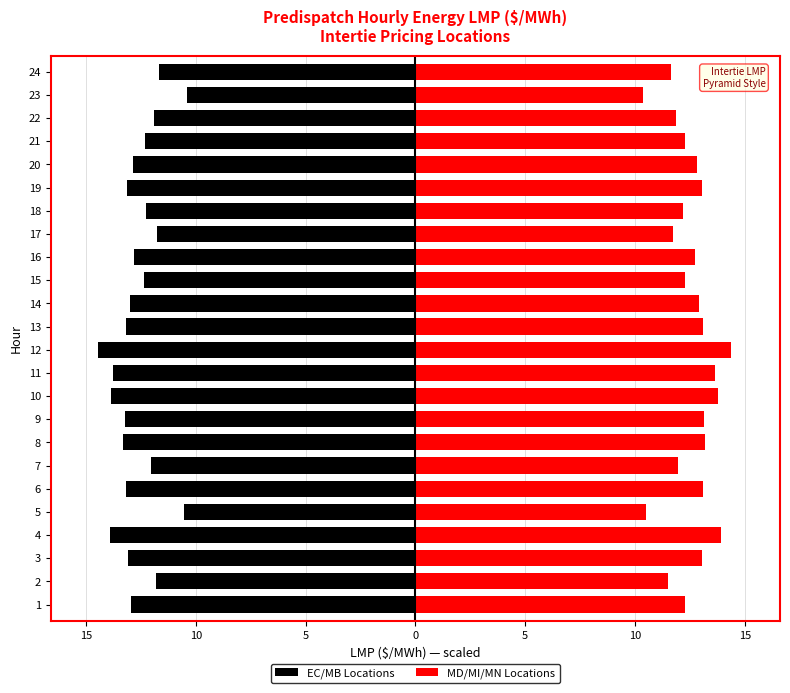

How many groups of bars are there?

24